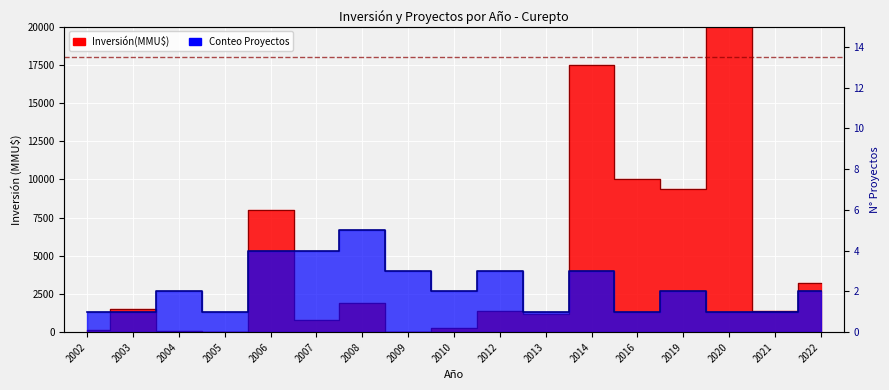

Where is the first local maximum?

2004